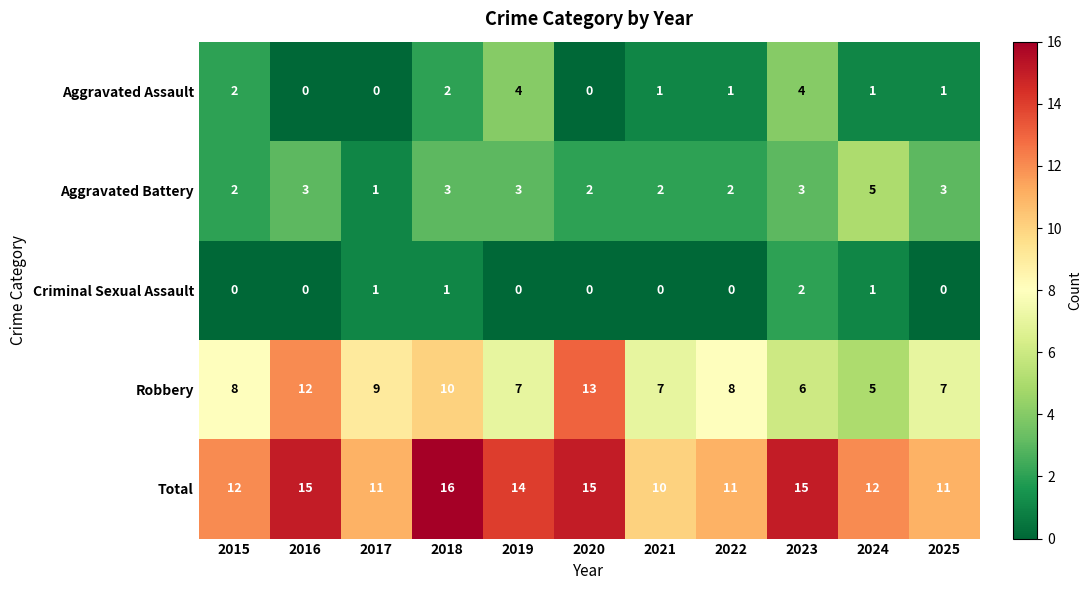

What is the difference between the highest and lowest values at 2019?

14